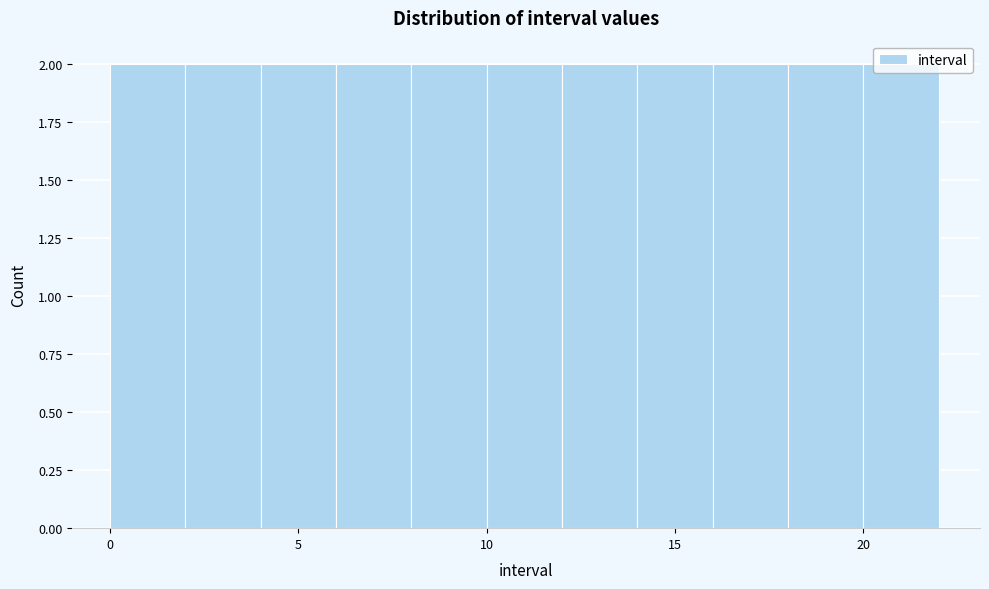

Reading left to right, transcribe this chart: for each bar, give the range it covers on the x-axis and its height. The values are not printed on the chart, so give them approximately, as read against the axis.

0 to 2: 2
2 to 4: 2
4 to 6: 2
6 to 8: 2
8 to 10: 2
10 to 12: 2
12 to 14: 2
14 to 16: 2
16 to 18: 2
18 to 20: 2
20 to 22: 2